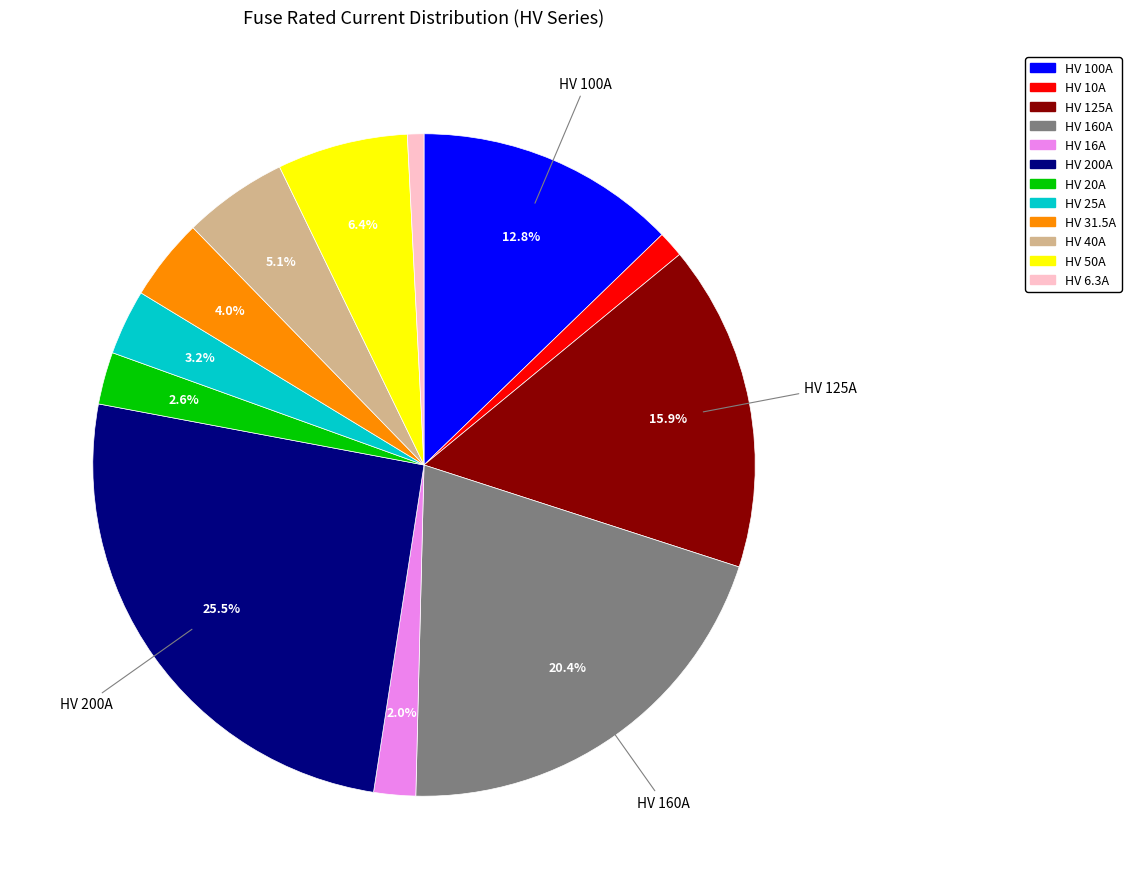

Is it true that HV 160A is 28% of the pie?

False